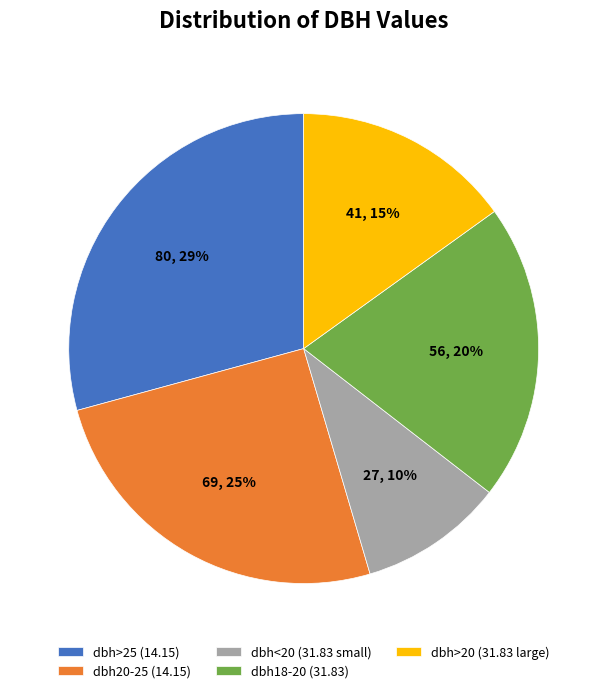

The dbh<20 (31.83 small) slice represents 21% of the pie. True or false?

False